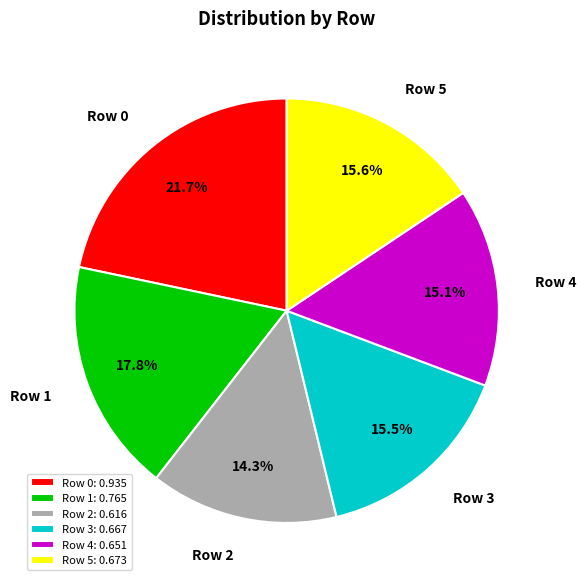

Is there a majority slice in this chart?

No